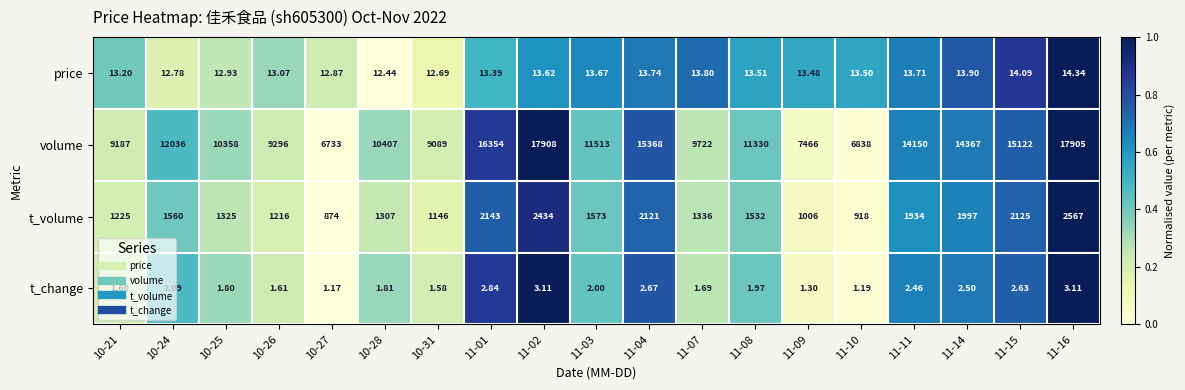

What is the spread (max minus min) of values at 11-14?

14364.5